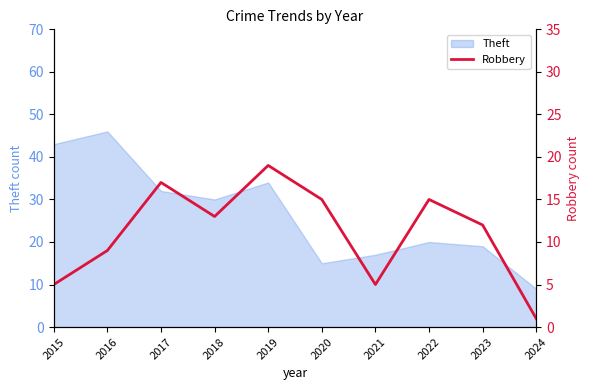

What is the value of the 1st point from the left?

5